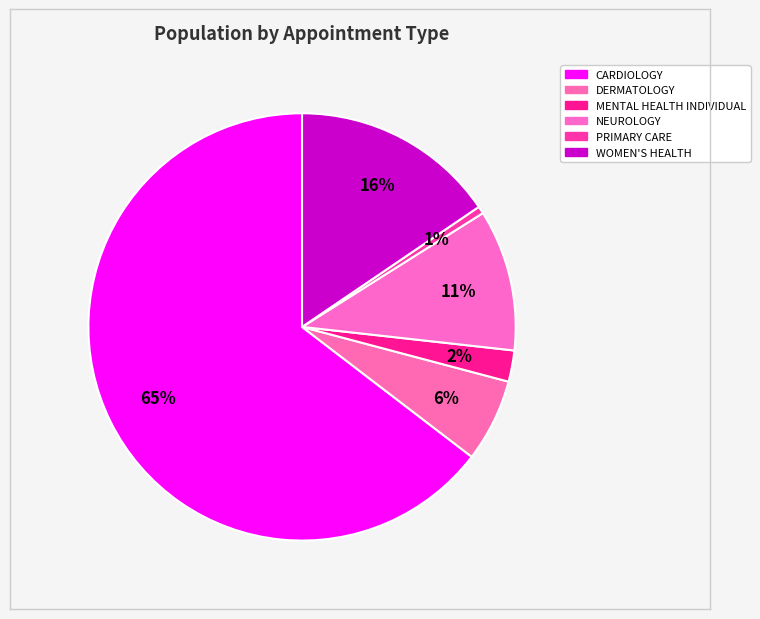

How many slices are in this pie chart?

6